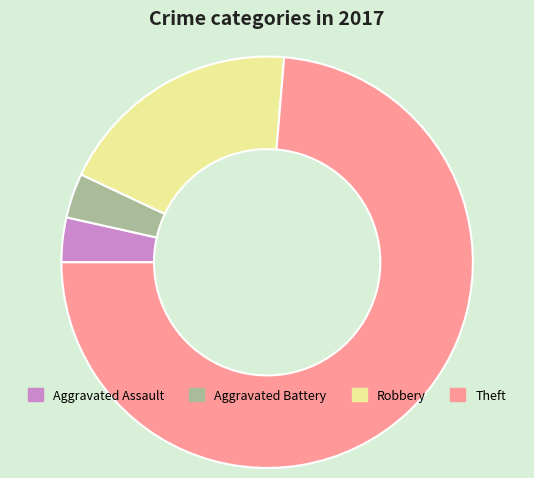

Between Aggravated Battery and Robbery, which is larger?

Robbery